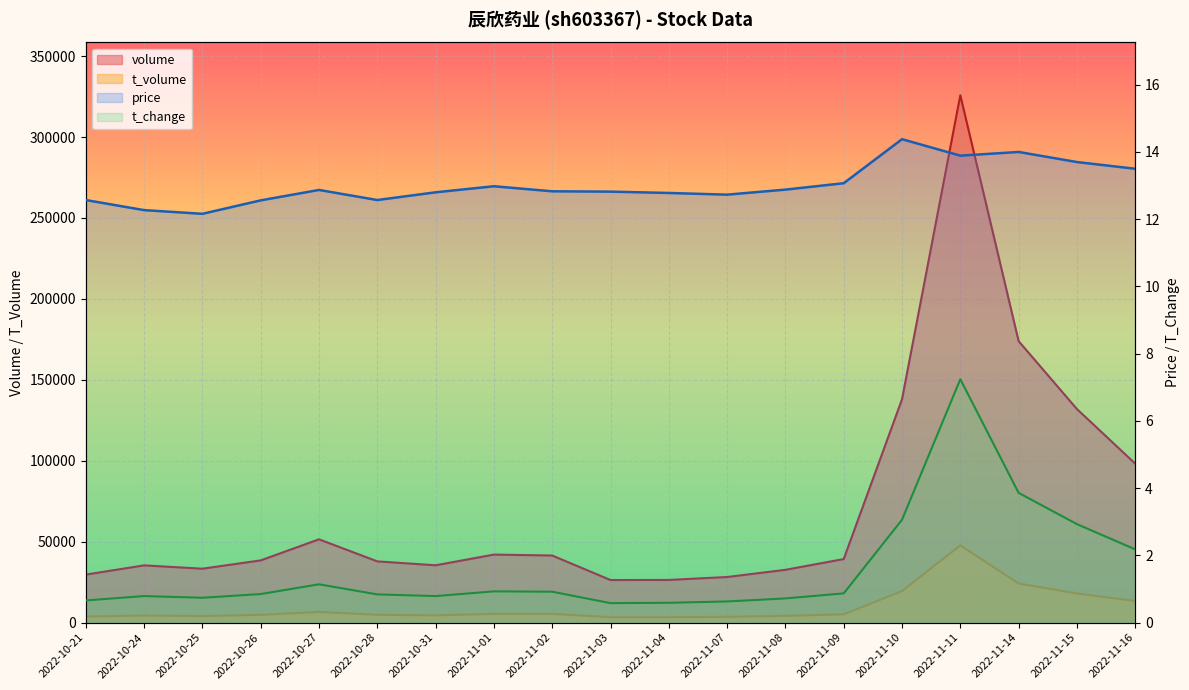

Rank the categories by t_volume value from lowest to highest.

2022-11-04, 2022-11-03, 2022-11-07, 2022-10-21, 2022-10-25, 2022-11-08, 2022-10-24, 2022-10-31, 2022-10-26, 2022-10-28, 2022-11-09, 2022-11-02, 2022-11-01, 2022-10-27, 2022-11-16, 2022-11-15, 2022-11-10, 2022-11-14, 2022-11-11